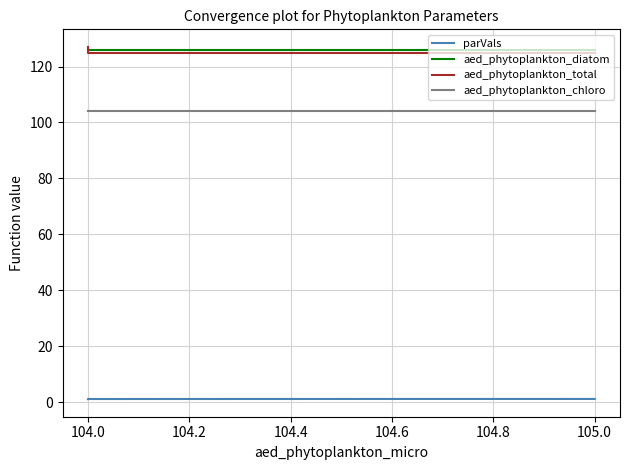

What is the value of the aed_phytoplankton_diatom point at the 1st from the left?

127.0